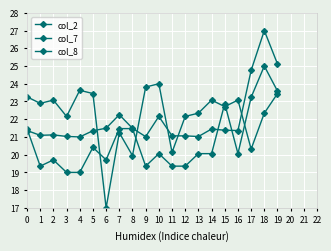

How many distinct data groups are displayed?

3